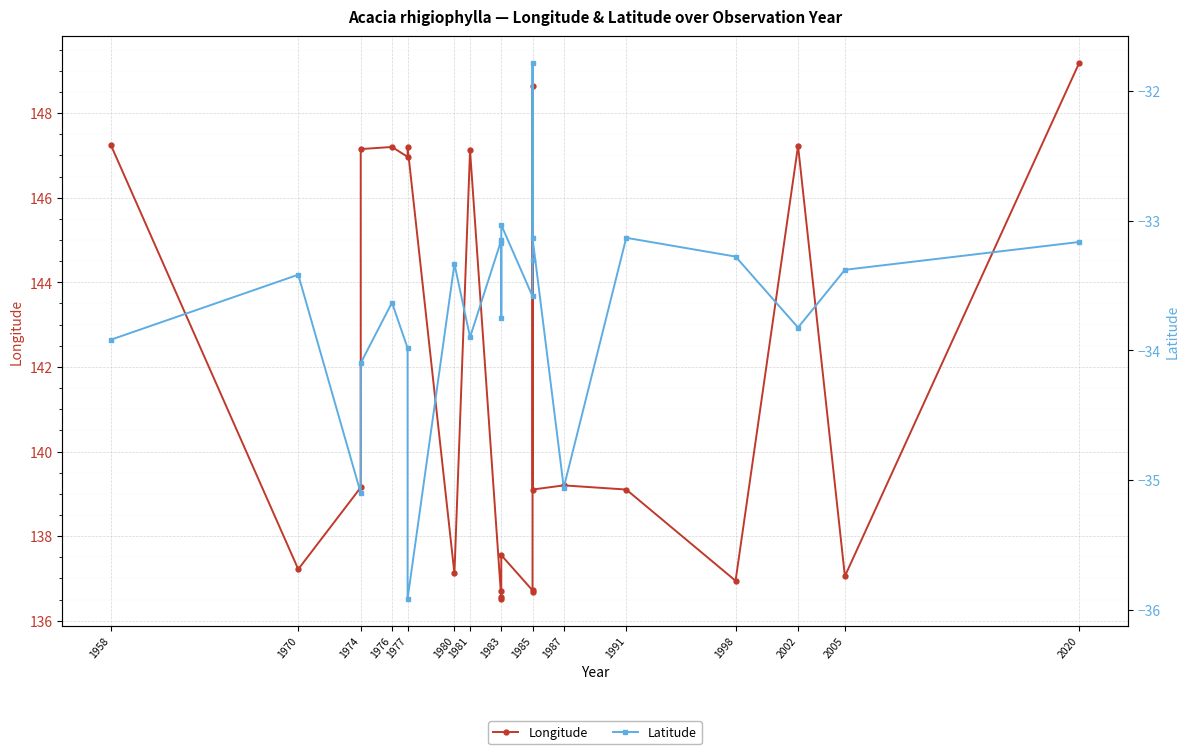

True or false: Latitude and Longitude cross at least once.

False